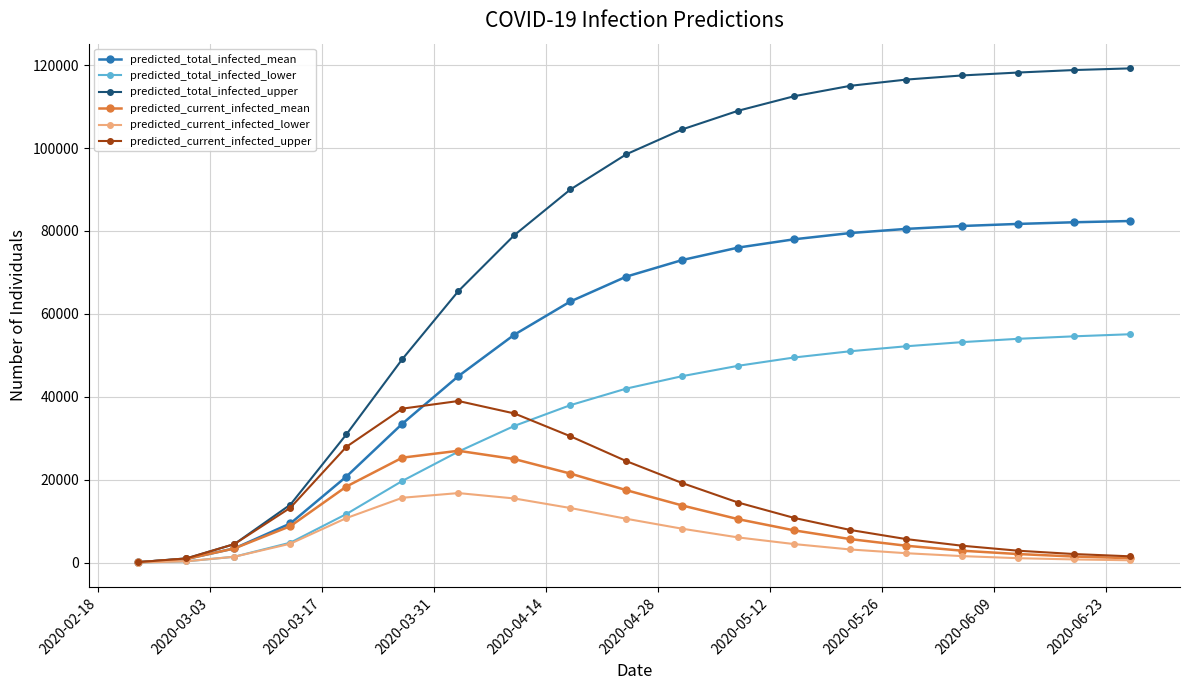

Which series has the largest total across all categories?

predicted_total_infected_upper